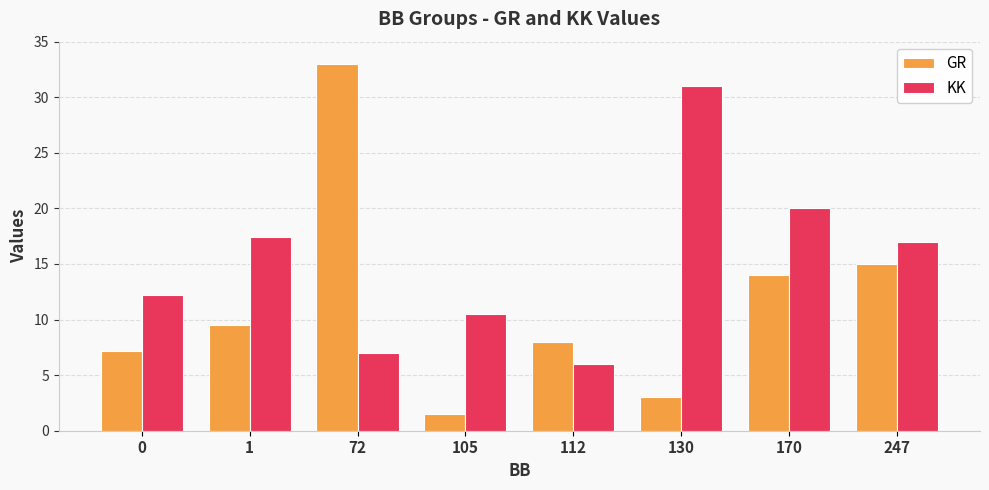

Which series has the widest spread of values?

GR